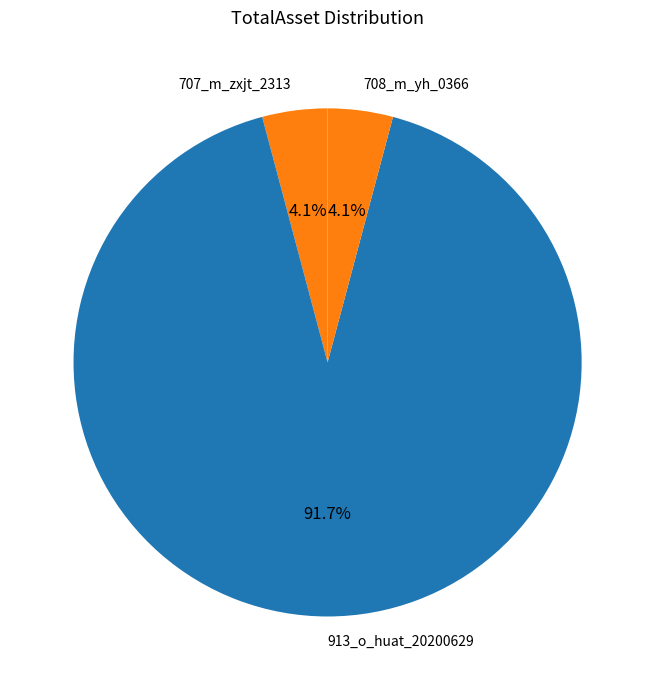

How many slices are in this pie chart?

3